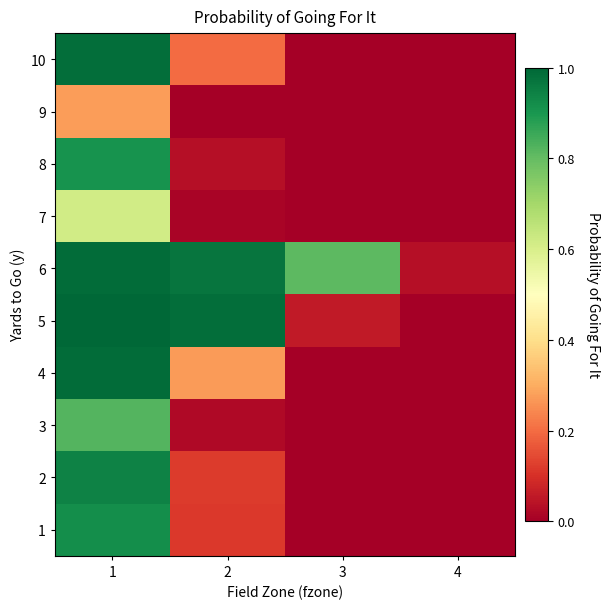

Reading left to right, list all the values displayed in this chart.

1: 1=0.9	2=0.1	3=0.0	4=0.0
2: 1=0.9	2=0.1	3=0.0	4=0.0
3: 1=0.8	2=0.0	3=0.0	4=0.0
4: 1=1.0	2=0.3	3=0.0	4=0.0
5: 1=1.0	2=1.0	3=0.1	4=0.0
6: 1=1.0	2=1.0	3=0.8	4=0.0
7: 1=0.6	2=0.0	3=0.0	4=0.0
8: 1=0.9	2=0.0	3=0.0	4=0.0
9: 1=0.3	2=0.0	3=0.0	4=0.0
10: 1=1.0	2=0.2	3=0.0	4=0.0